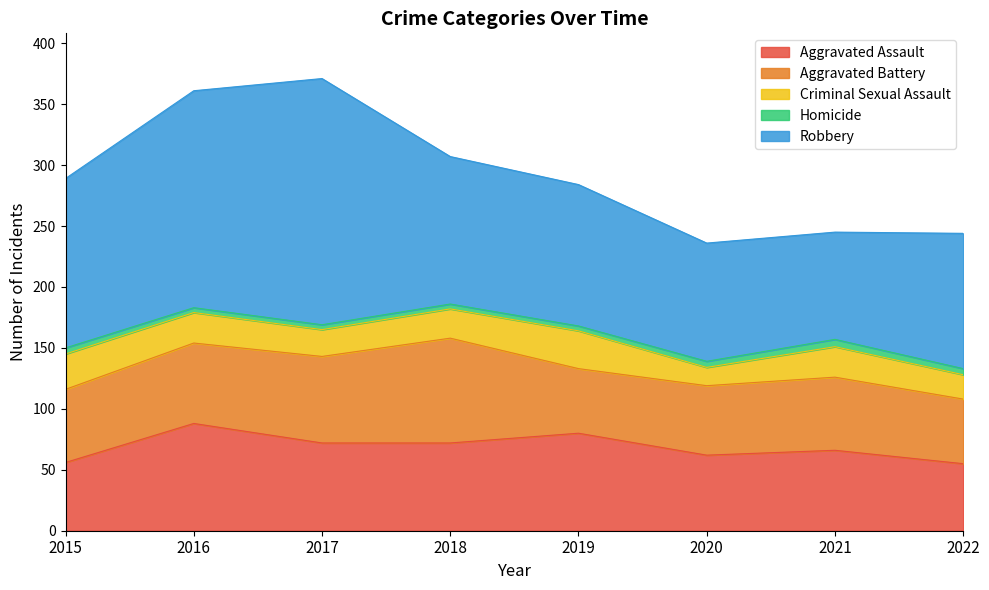

At which category is the sum across all series the highest?

2017